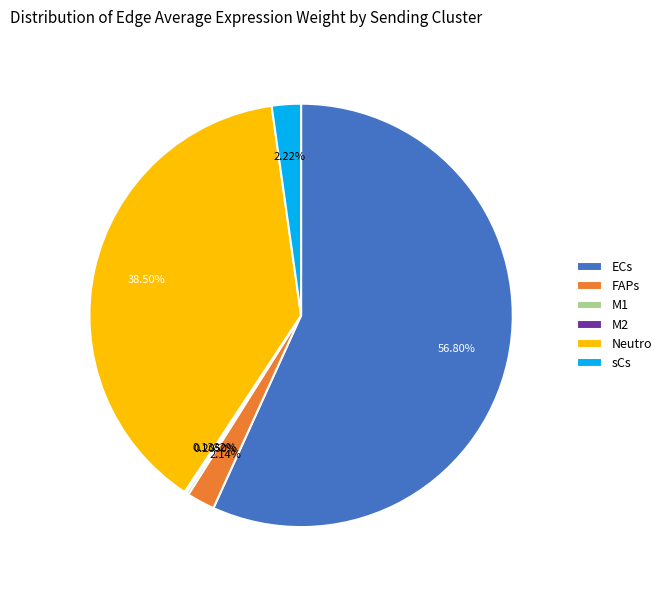

Which slice is the largest?

ECs